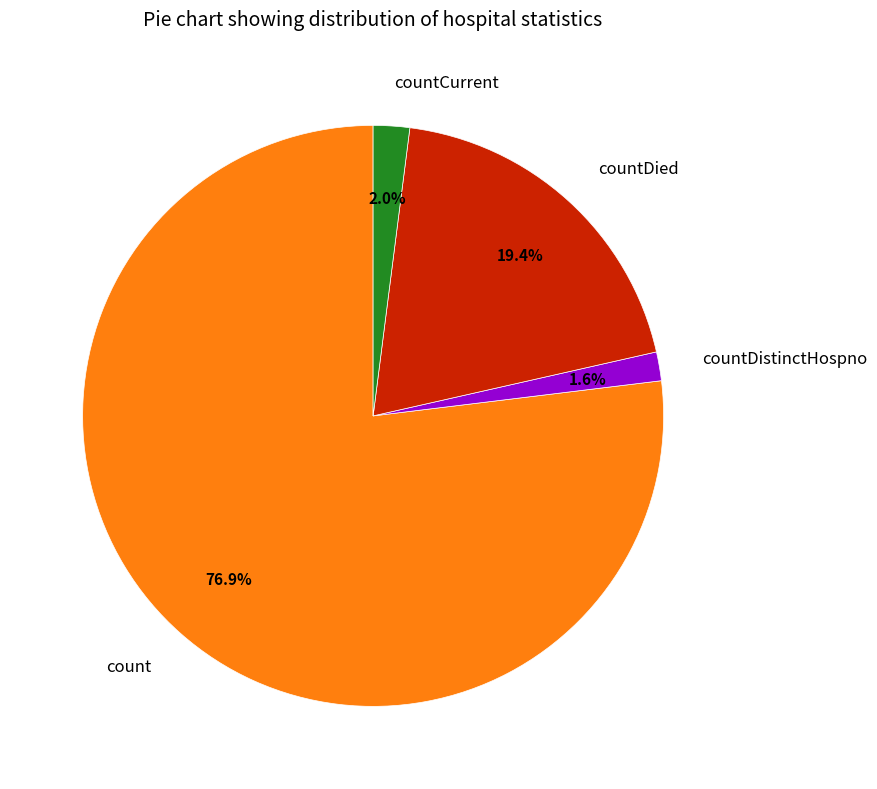

True or false: countDistinctHospno accounts for 2% of the total.

True